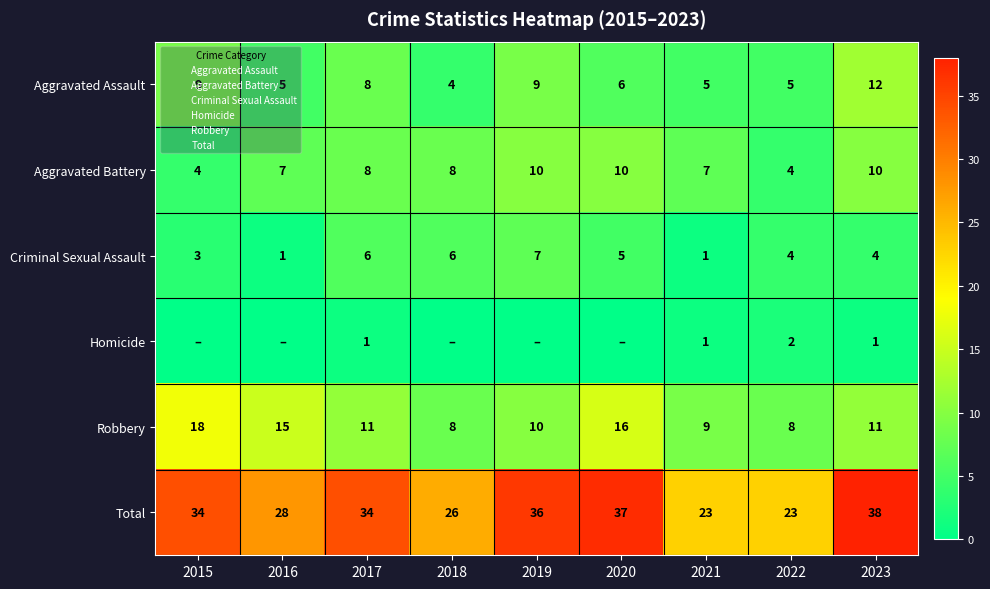

The value of Total at 2017 is 9. True or false?

False